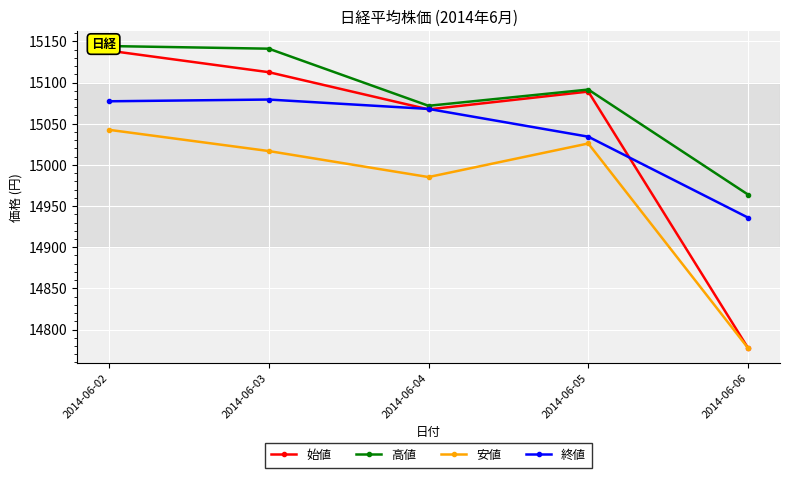

At which label does 高値 reach its peak?

2014-06-02